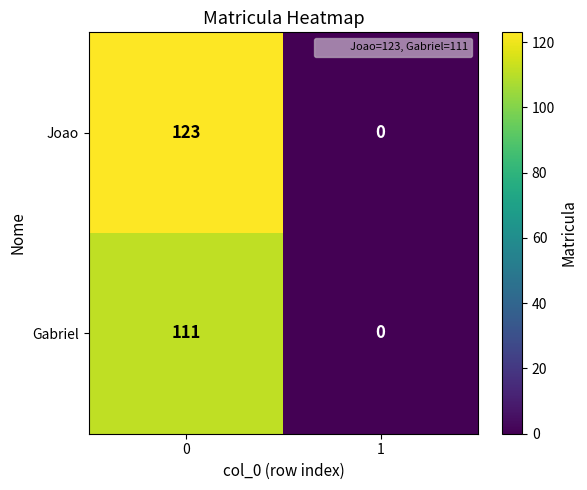

At how many categories does at least one series exceed 29?

1